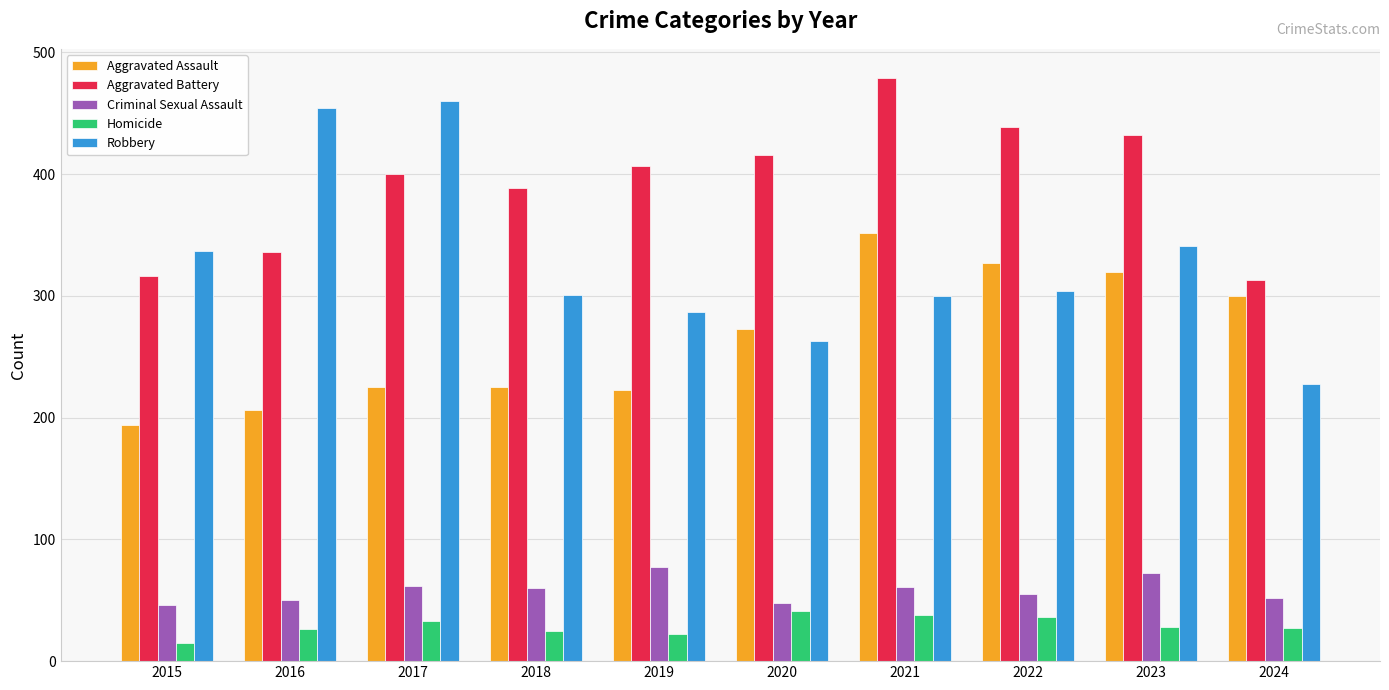

What is the greatest value displayed?

479